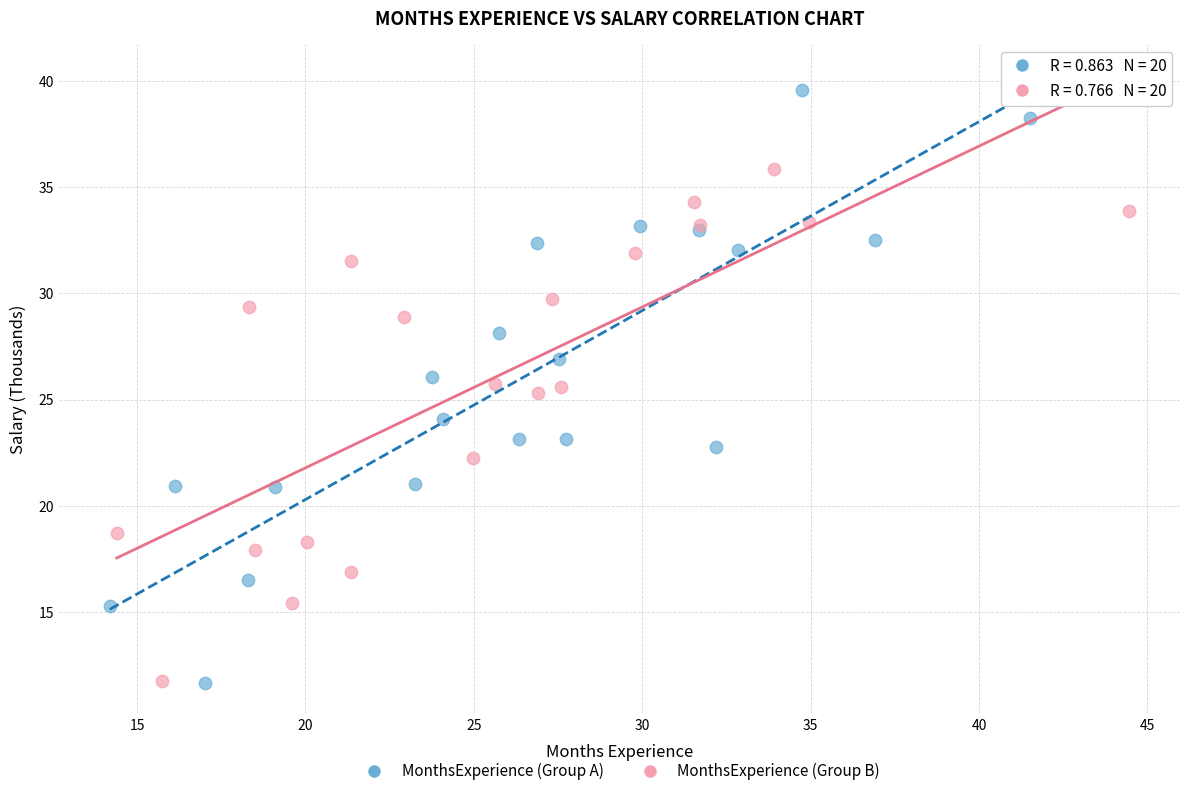

Which series has the largest Y range (max minus min)?

MonthsExperience (Group A)